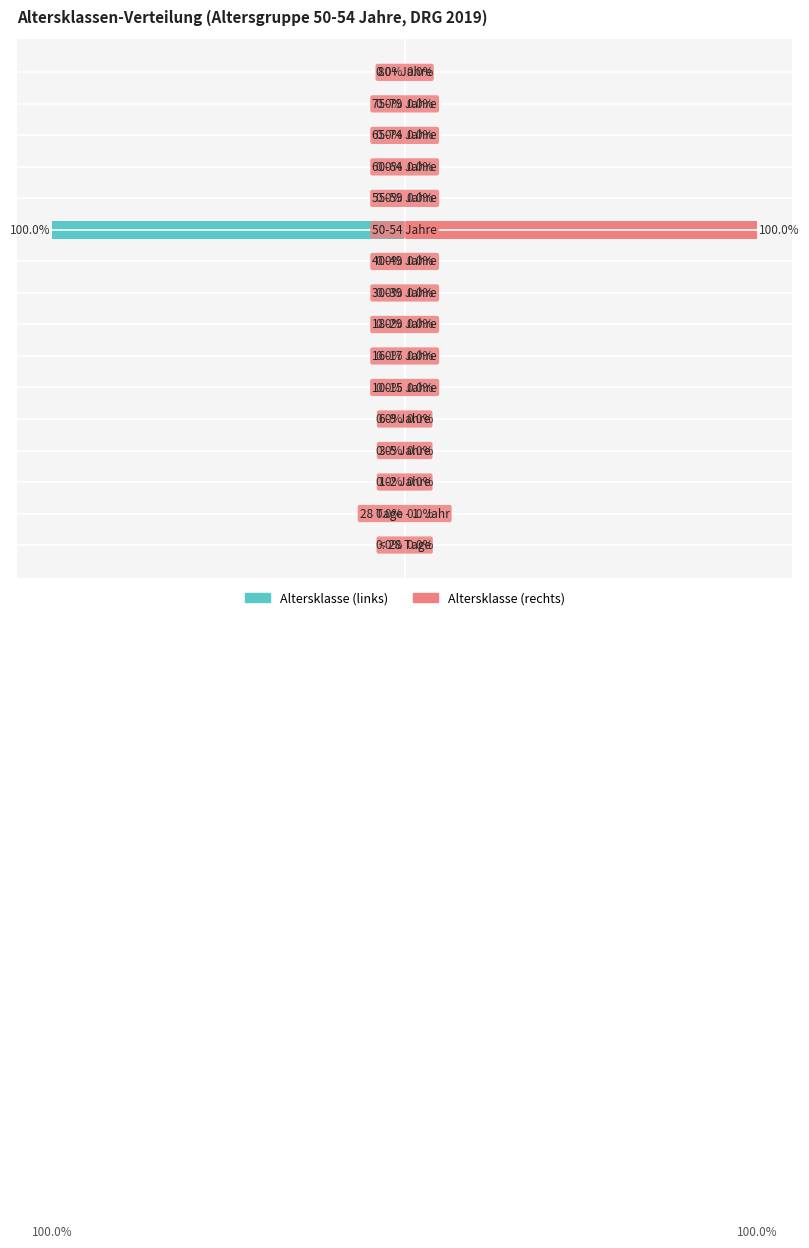

Between 1 and 7, which is larger?

1